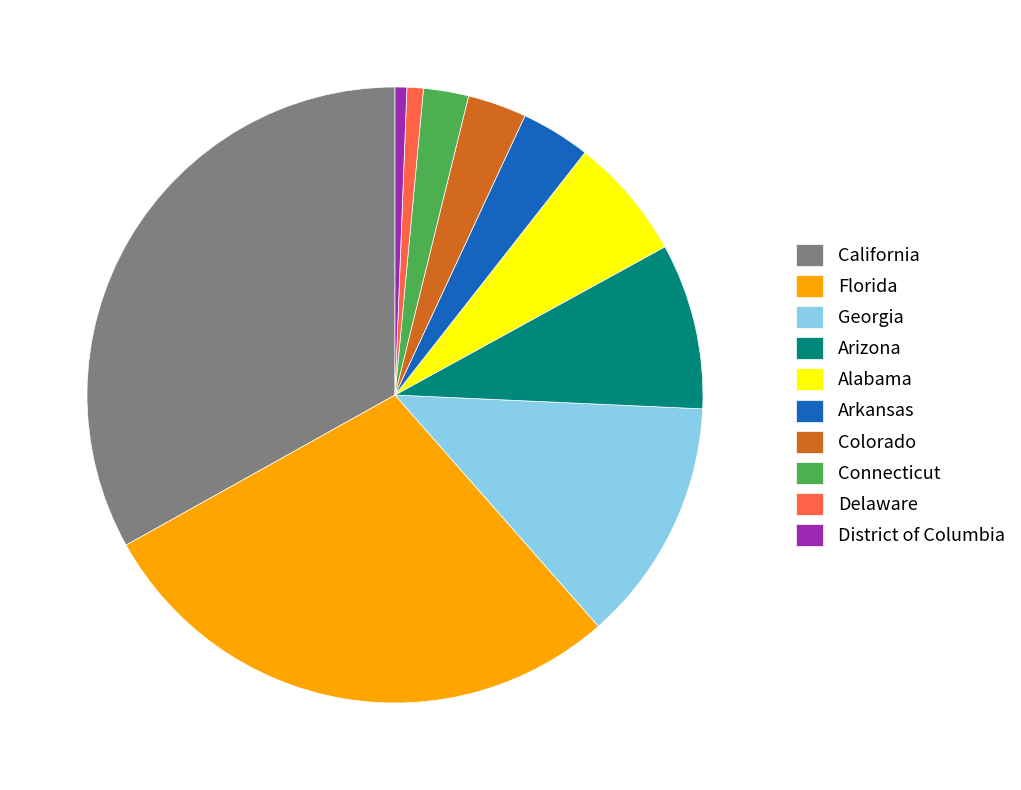

What is the largest slice in the pie chart?

California